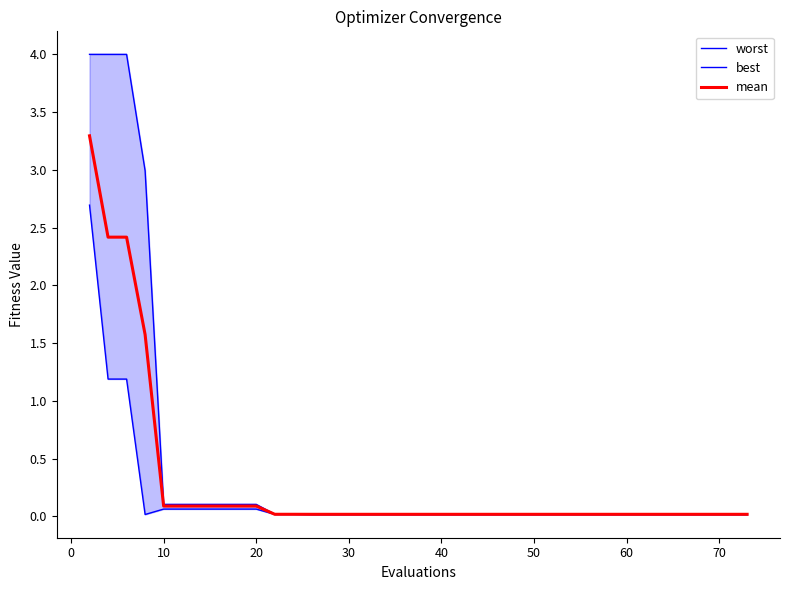

Is this an area chart (filled region under the line)?

No